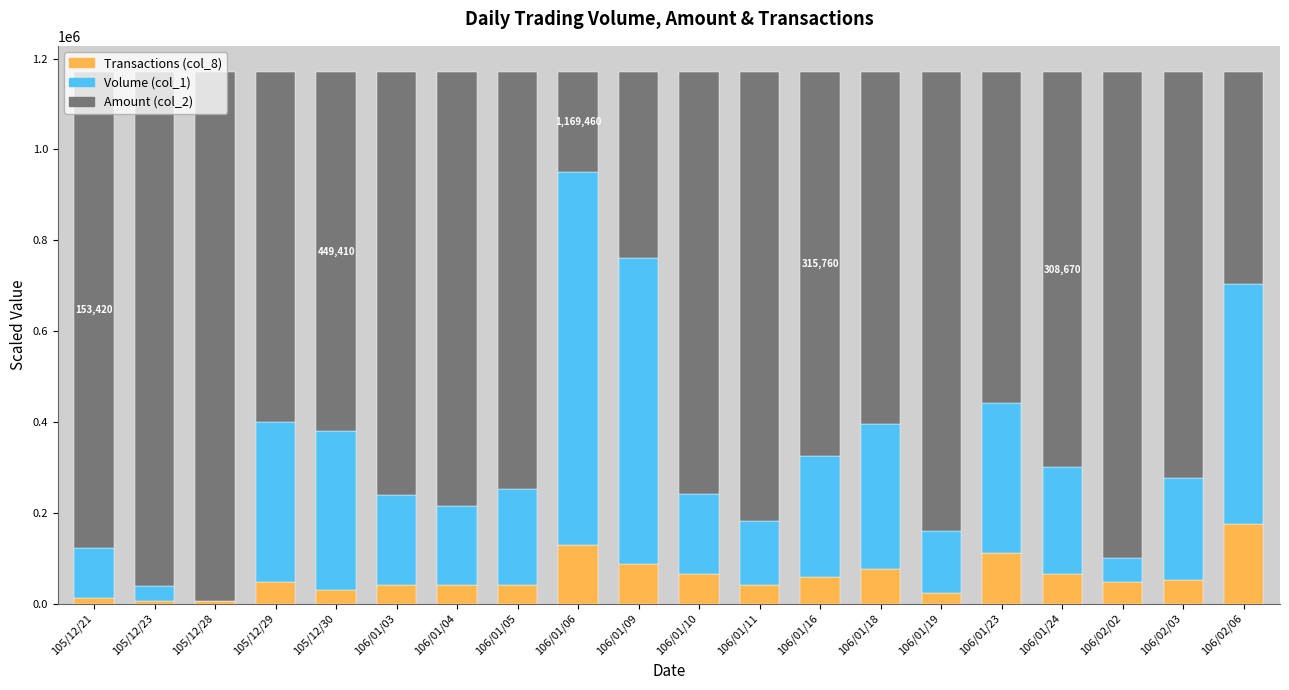

What is the highest value of the Transactions (col_8) series?

175419.0